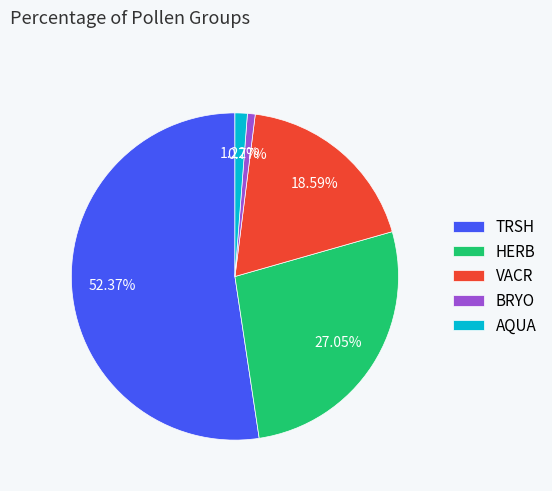

Count the number of slices in the pie.

5